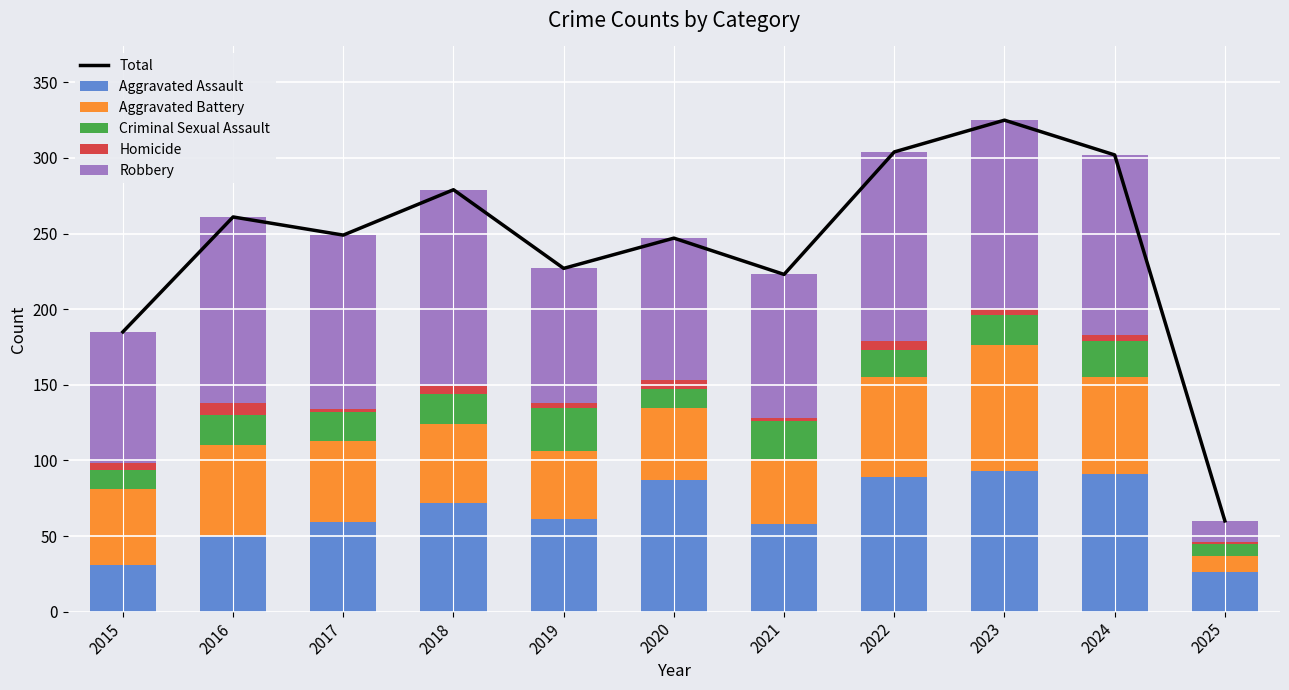

What is the minimum value for Homicide?

1